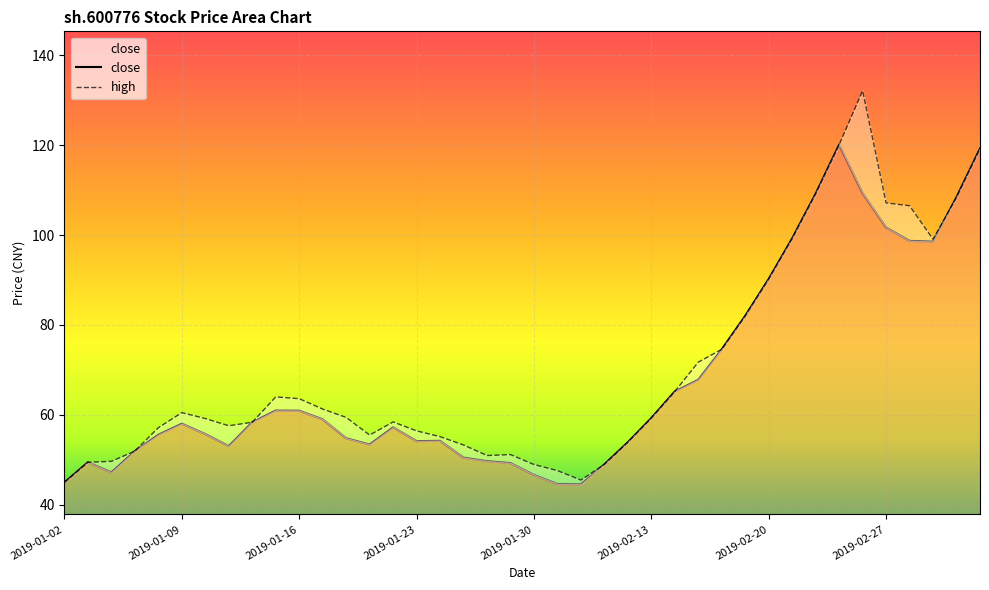

Is it true that close equals 54.2 at 16?

True